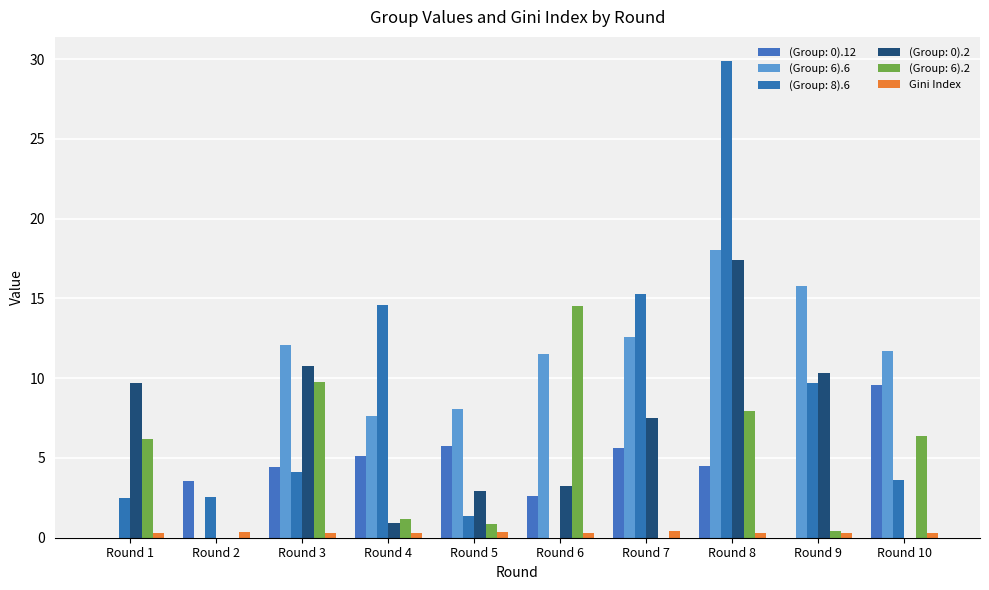

Are the bars grouped side by side (vs. stacked)?

Yes